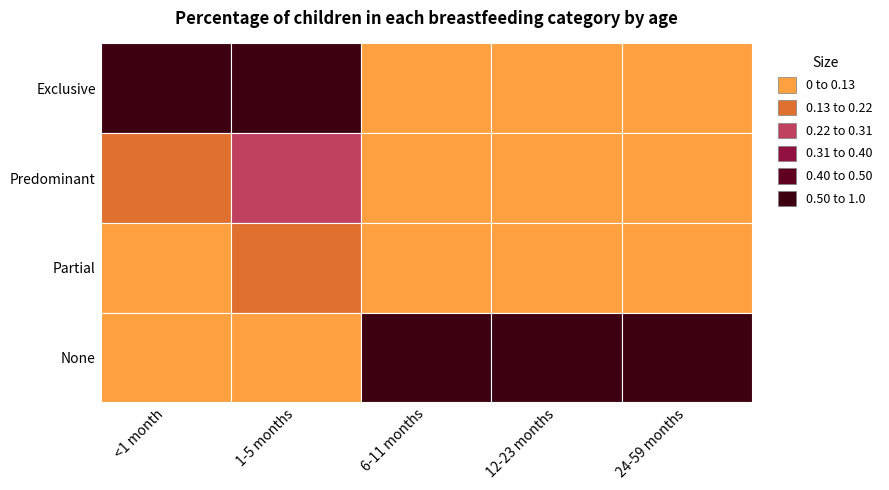

Rank the series by their maximum value, from highest to lowest.

None, Exclusive, Predominant, Partial